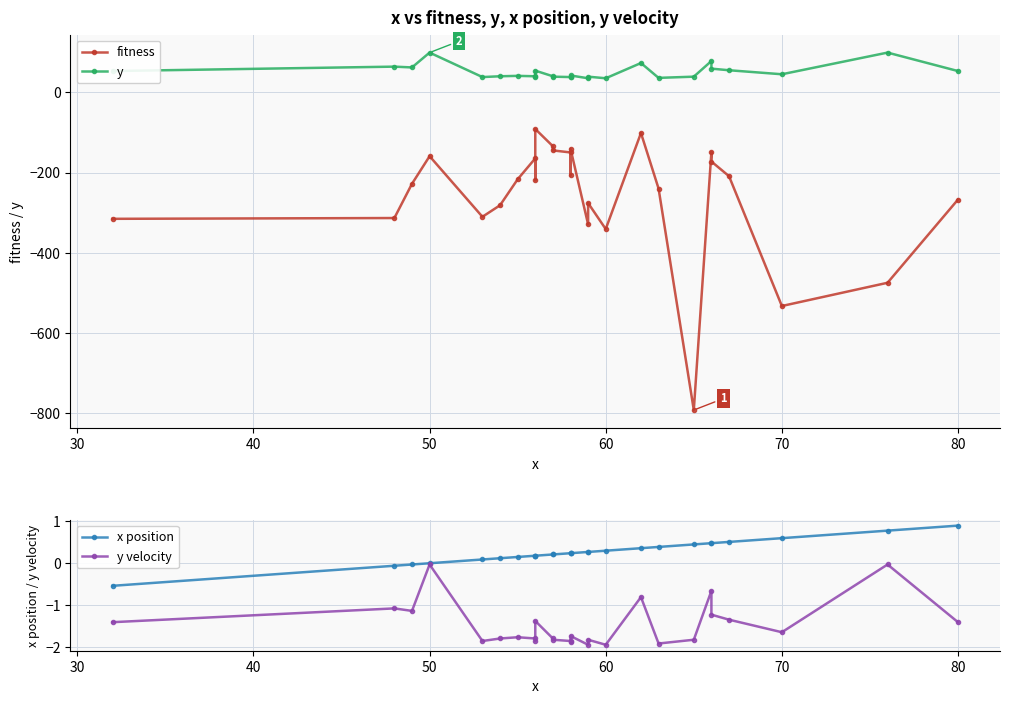

True or false: y velocity and fitness cross at least once.

False